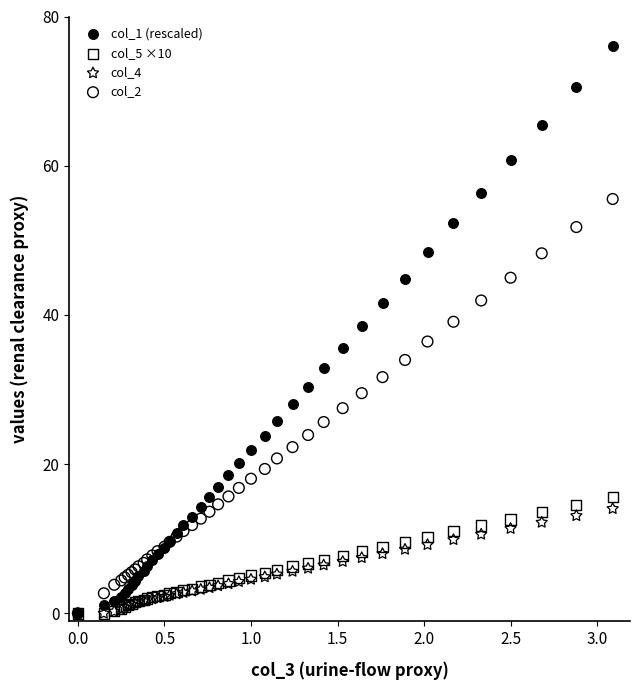

Which series contains the highest Y value?

col_1 (rescaled)